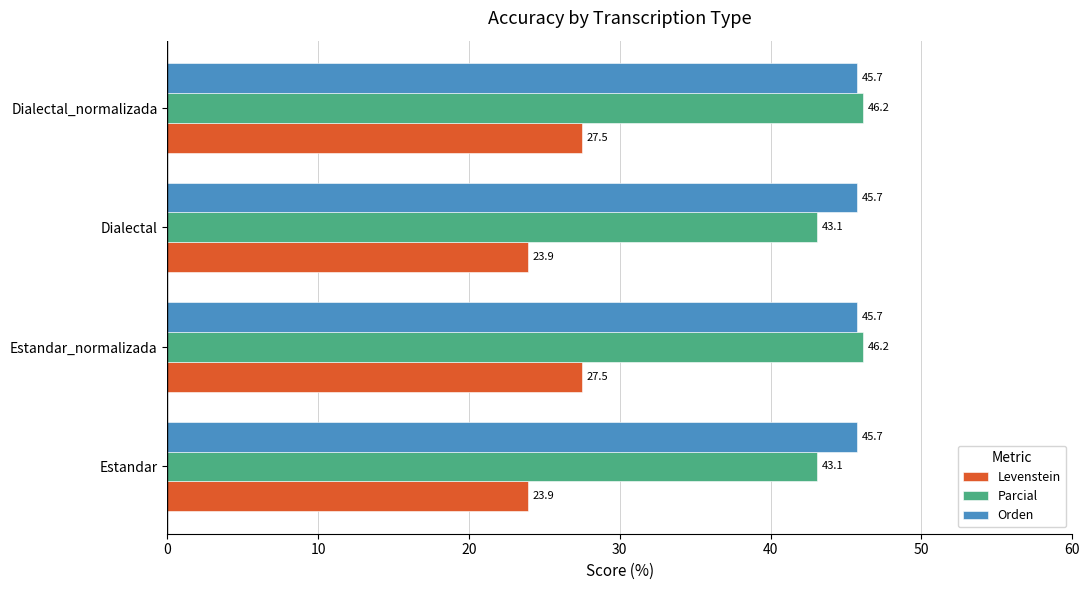

Count the number of categories in the chart.

4